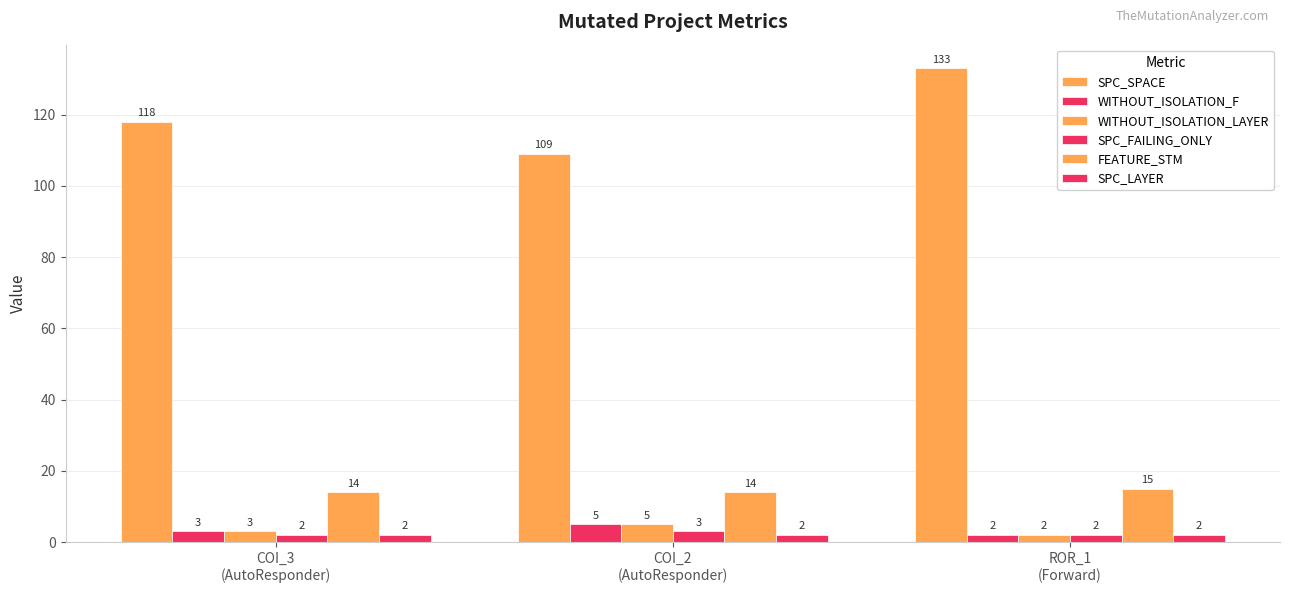

What position from the right is ROR_1
(Forward)?

1